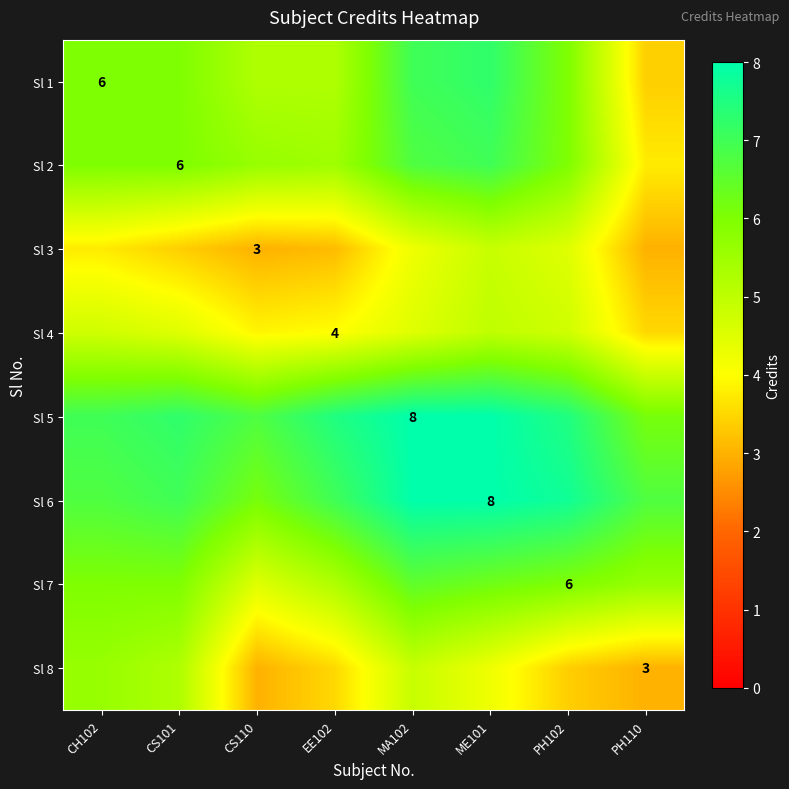

What is the difference between the second highest and minimum values in the Sl 6 series?

1.9